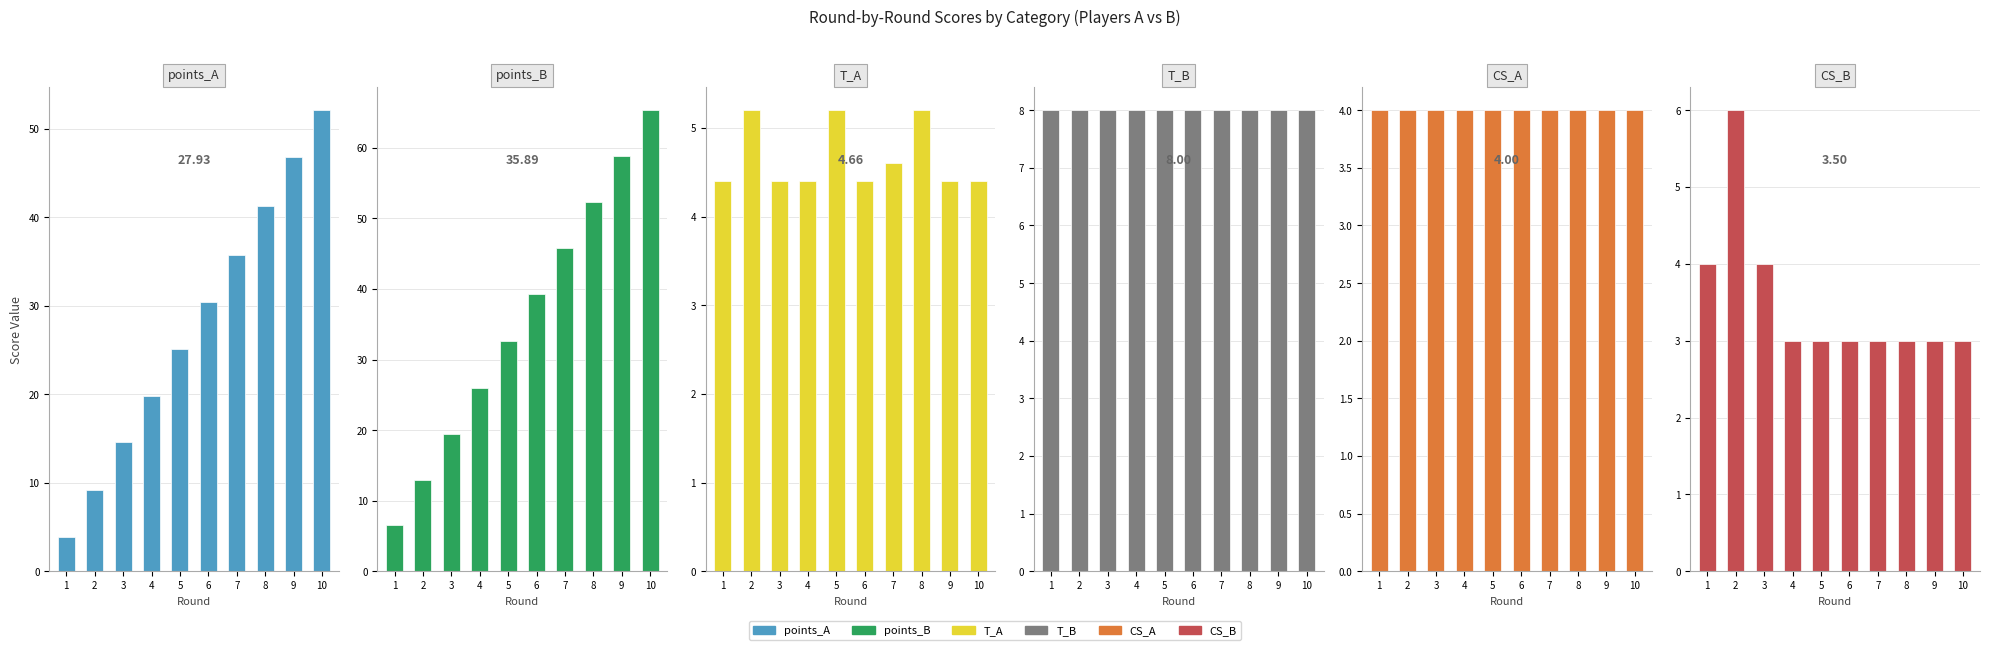

What is the sum of all CS_A values?

40.0